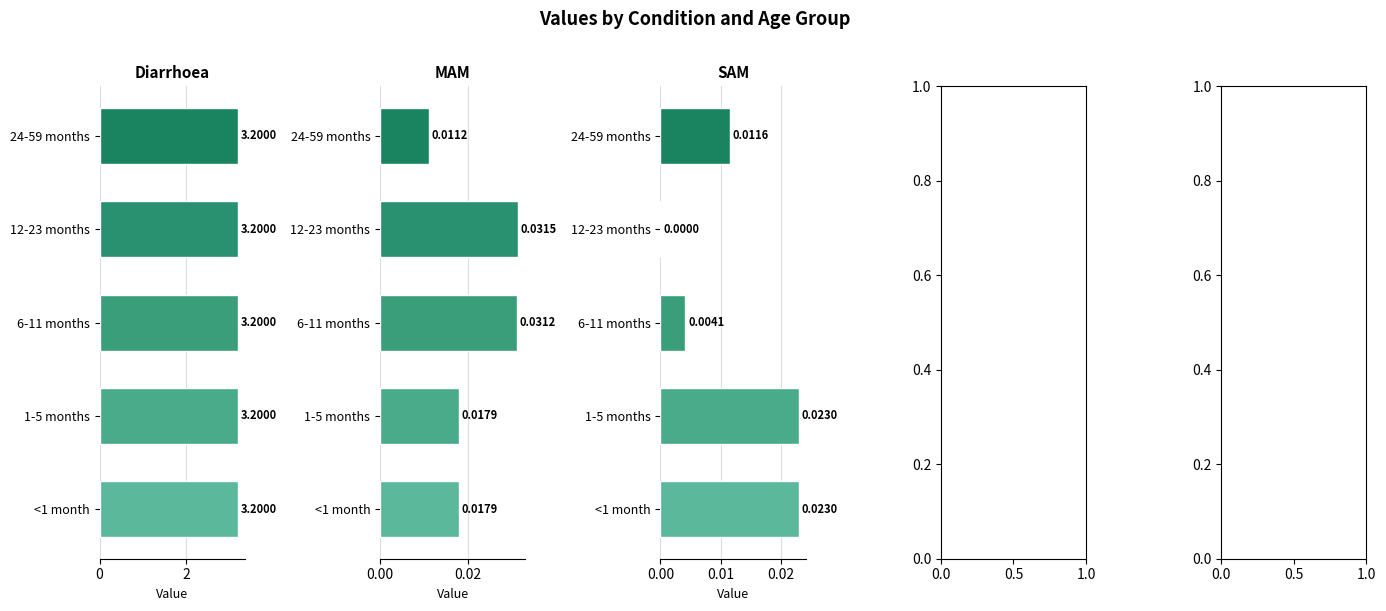

Is the value of Diarrhoea at 2 greater than the value of MAM at 3?

Yes